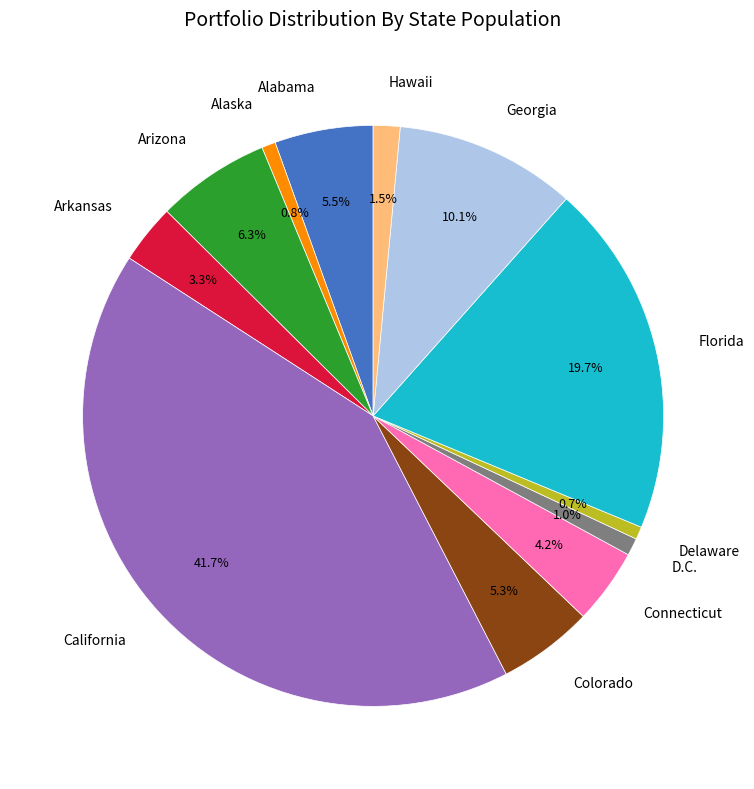

To the nearest percent, what is the average slice percentage?

8%